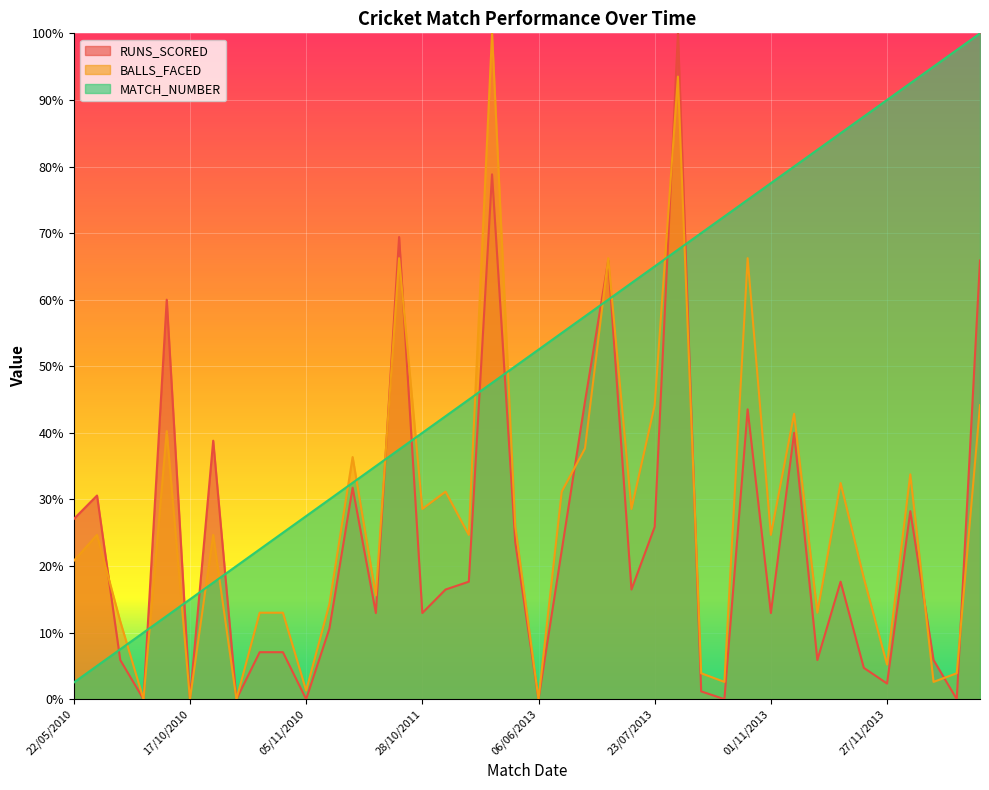

Reading left to right, list all the values displayed in this chart.

RUNS_SCORED: 22/05/2010=27.1	24/05/2010=30.6	28/05/2010=5.9	30/05/2010=0.0	15/10/2010=60.0	17/10/2010=0.0	22/10/2010=38.8	29/10/2010=0.0	31/10/2010=7.1	02/11/2010=7.1	05/11/2010=0.0	12/01/2011=10.6	15/01/2011=31.8	19/10/2011=12.9	23/10/2011=69.4	28/10/2011=12.9	22/01/2013=16.5	25/01/2013=17.6	21/03/2013=78.8	24/03/2013=23.5	06/06/2013=0.0	10/06/2013=22.4	14/06/2013=44.7	19/06/2013=65.9	20/07/2013=16.5	23/07/2013=25.9	26/07/2013=100.0	28/07/2013=1.2	31/07/2013=0.0	30/10/2013=43.5	01/11/2013=12.9	06/11/2013=40.0	08/11/2013=5.9	11/11/2013=17.6	24/11/2013=4.7	27/11/2013=2.4	30/11/2013=28.2	05/12/2013=5.9	08/12/2013=0.0	11/12/2013=65.9
BALLS_FACED: 22/05/2010=20.8	24/05/2010=24.7	28/05/2010=11.7	30/05/2010=0.0	15/10/2010=40.3	17/10/2010=0.0	22/10/2010=24.7	29/10/2010=0.0	31/10/2010=13.0	02/11/2010=13.0	05/11/2010=1.3	12/01/2011=14.3	15/01/2011=36.4	19/10/2011=15.6	23/10/2011=66.2	28/10/2011=28.6	22/01/2013=31.2	25/01/2013=24.7	21/03/2013=100.0	24/03/2013=26.0	06/06/2013=0.0	10/06/2013=31.2	14/06/2013=37.7	19/06/2013=66.2	20/07/2013=28.6	23/07/2013=44.2	26/07/2013=93.5	28/07/2013=3.9	31/07/2013=2.6	30/10/2013=66.2	01/11/2013=24.7	06/11/2013=42.9	08/11/2013=13.0	11/11/2013=32.5	24/11/2013=18.2	27/11/2013=5.2	30/11/2013=33.8	05/12/2013=2.6	08/12/2013=3.9	11/12/2013=44.2
MATCH_NUMBER: 22/05/2010=2.5	24/05/2010=5.0	28/05/2010=7.5	30/05/2010=10.0	15/10/2010=12.5	17/10/2010=15.0	22/10/2010=17.5	29/10/2010=20.0	31/10/2010=22.5	02/11/2010=25.0	05/11/2010=27.5	12/01/2011=30.0	15/01/2011=32.5	19/10/2011=35.0	23/10/2011=37.5	28/10/2011=40.0	22/01/2013=42.5	25/01/2013=45.0	21/03/2013=47.5	24/03/2013=50.0	06/06/2013=52.5	10/06/2013=55.0	14/06/2013=57.5	19/06/2013=60.0	20/07/2013=62.5	23/07/2013=65.0	26/07/2013=67.5	28/07/2013=70.0	31/07/2013=72.5	30/10/2013=75.0	01/11/2013=77.5	06/11/2013=80.0	08/11/2013=82.5	11/11/2013=85.0	24/11/2013=87.5	27/11/2013=90.0	30/11/2013=92.5	05/12/2013=95.0	08/12/2013=97.5	11/12/2013=100.0